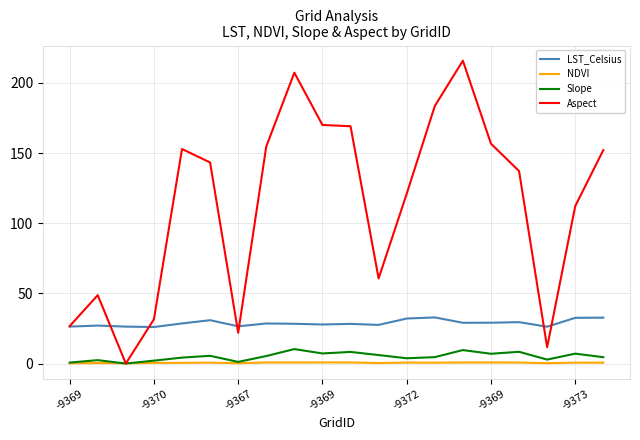

True or false: LST_Celsius and Slope cross at least once.

False